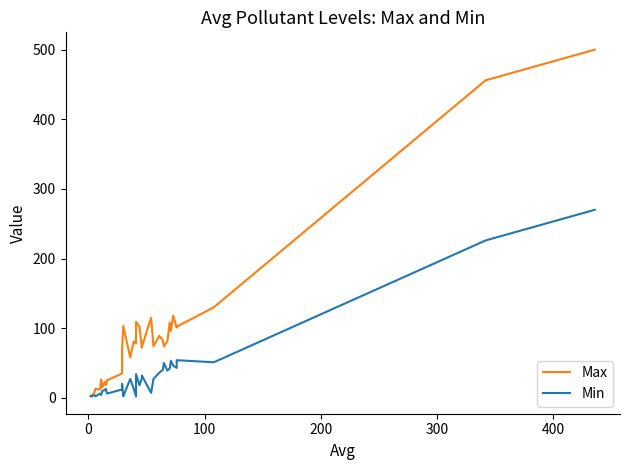

How many interior local peaks does the Min series have?

10